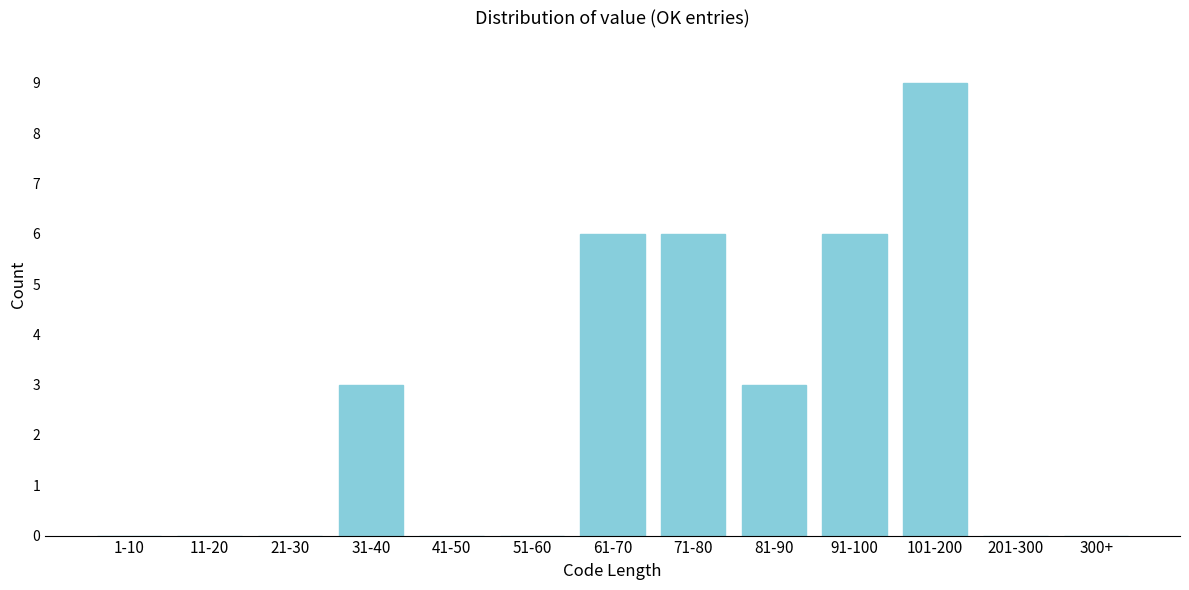

Reading left to right, what are all the values shown in this chart?

1-10=0	11-20=0	21-30=0	31-40=3	41-50=0	51-60=0	61-70=6	71-80=6	81-90=3	91-100=6	101-200=9	201-300=0	300+=0